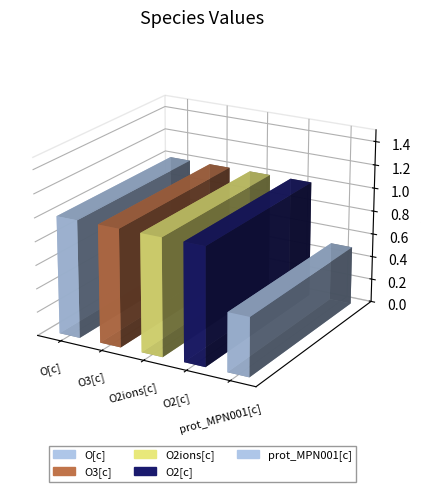

How many values are below 1?

1